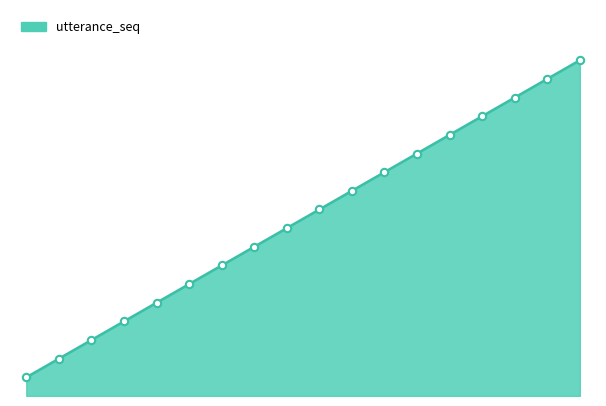

Is this an area chart (filled region under the line)?

Yes